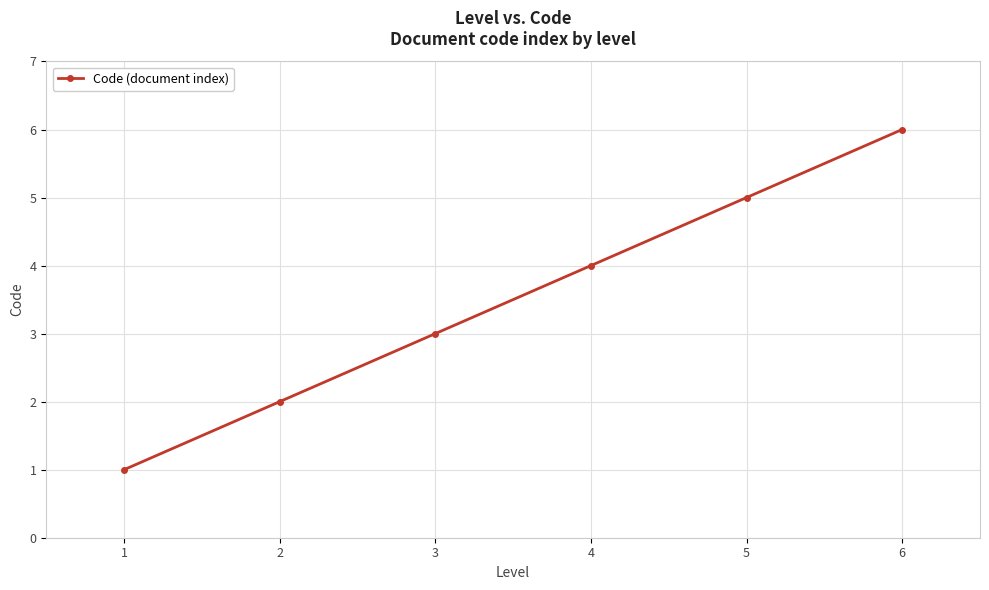

What is the sum of all values?

21